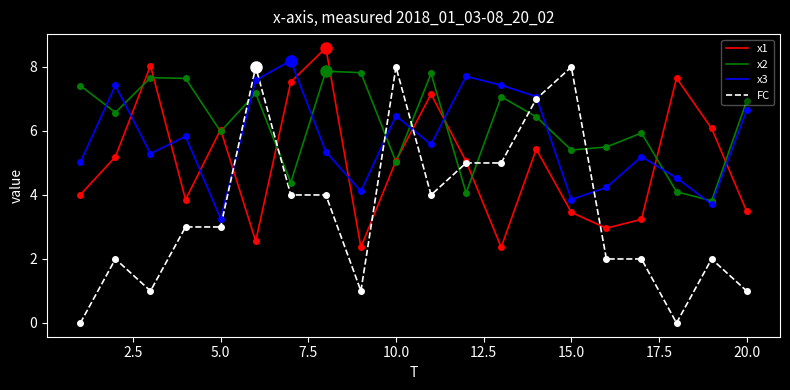

Which series has the widest spread of values?

FC